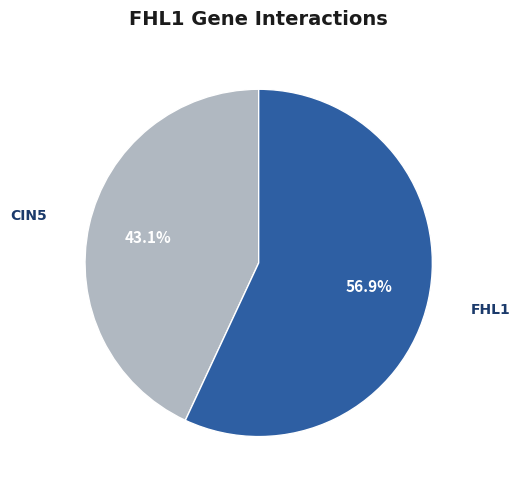

The CIN5 slice represents 28% of the pie. True or false?

False